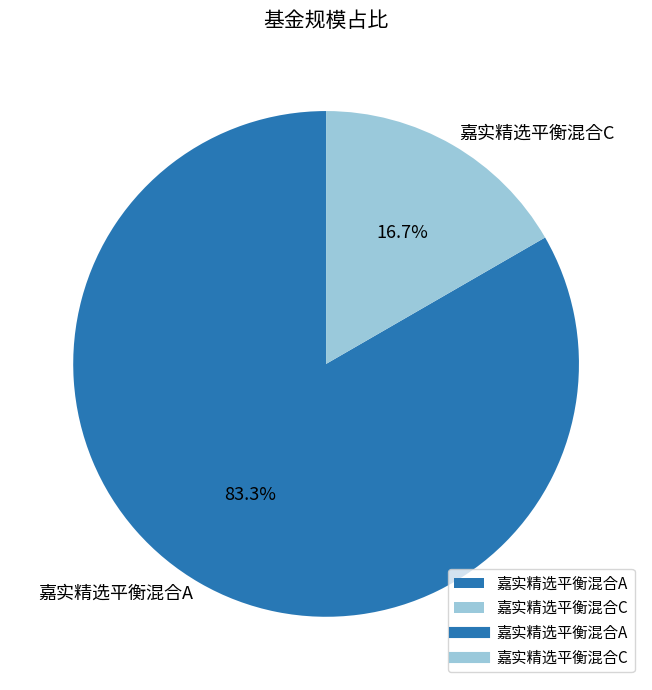

How many segments does this pie chart have?

2